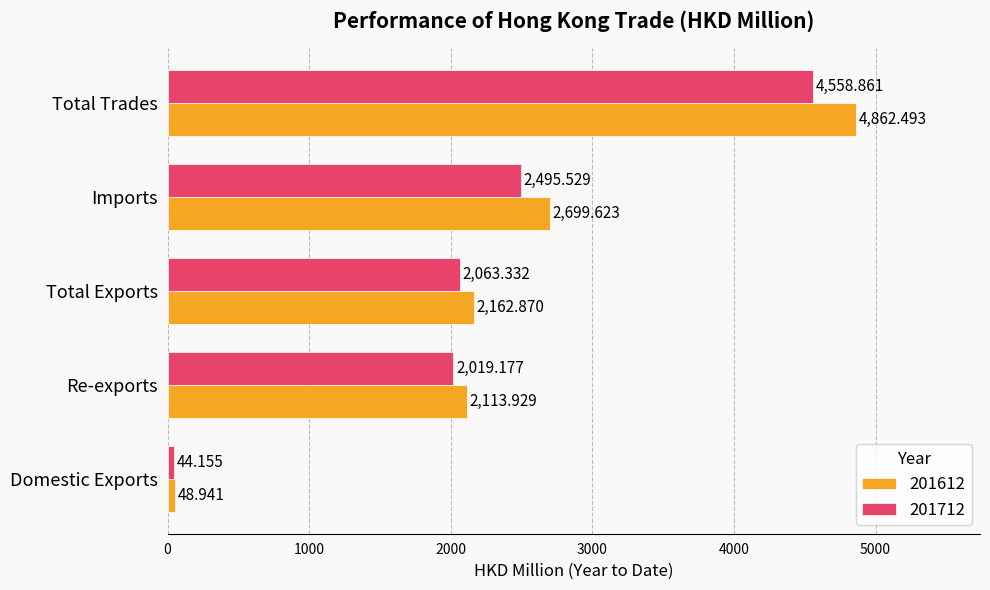

What is the sum of all 201612 values?

11887.9